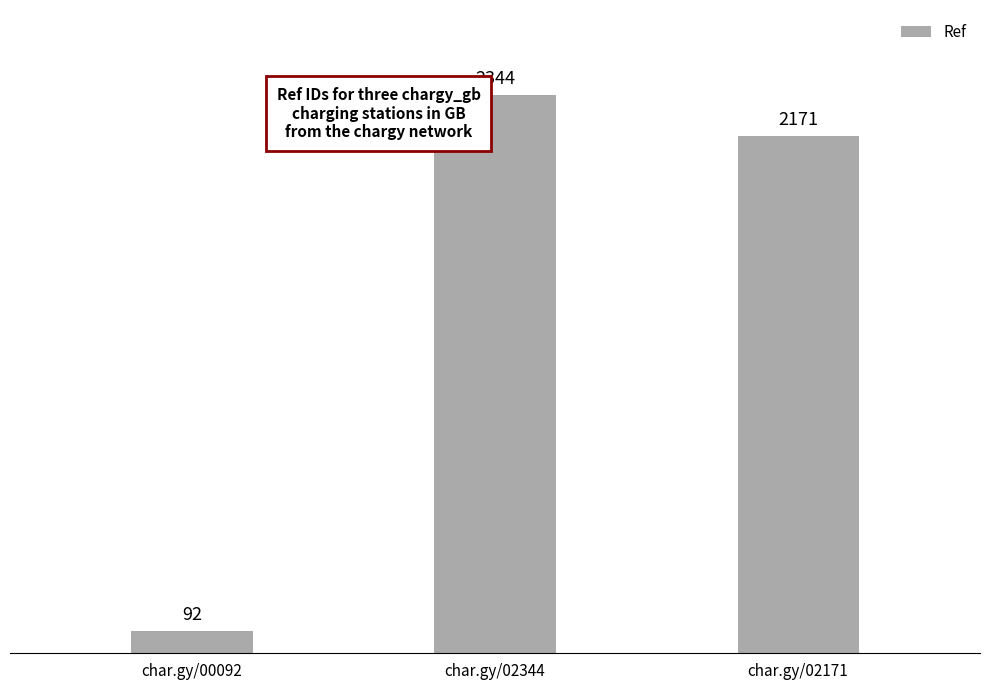

What is the change in value from char.gy/00092 to char.gy/02344?

+2252